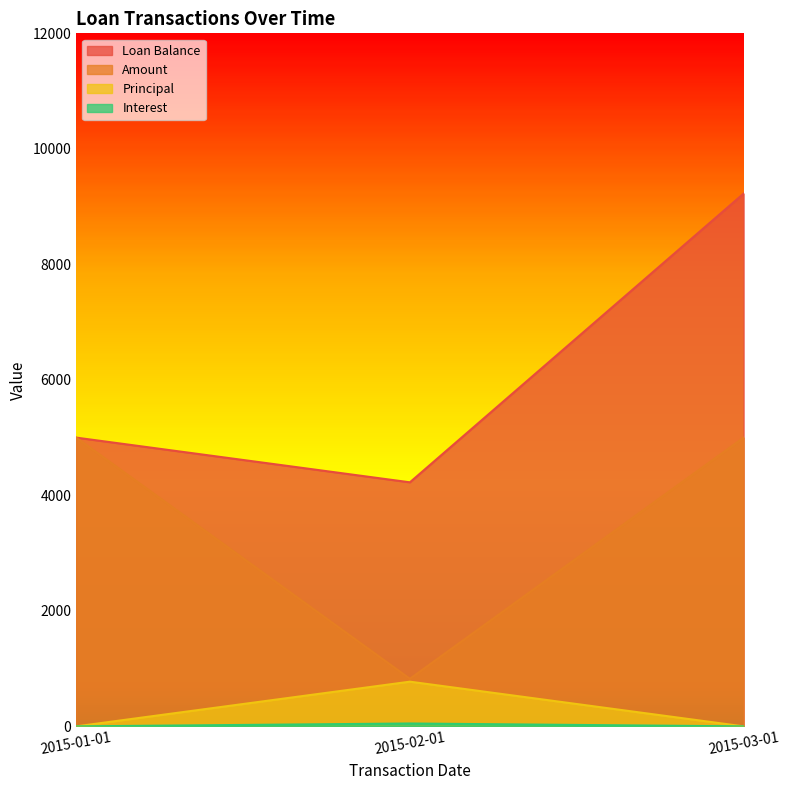

How many values in the Amount series are below 5000?

1